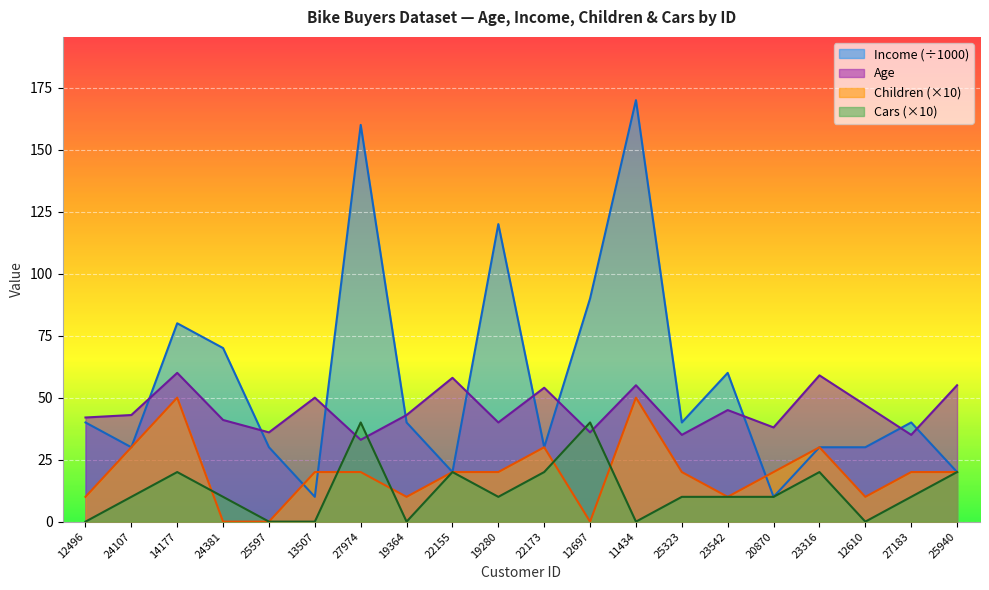

Reading right to left, list all the values displayed in this chart.

Age: 25940=55	27183=35	12610=47	23316=59	20870=38	23542=45	25323=35	11434=55	12697=36	22173=54	19280=40	22155=58	19364=43	27974=33	13507=50	25597=36	24381=41	14177=60	24107=43	12496=42
Income: 25940=20	27183=40	12610=30	23316=30	20870=10	23542=60	25323=40	11434=170	12697=90	22173=30	19280=120	22155=20	19364=40	27974=160	13507=10	25597=30	24381=70	14177=80	24107=30	12496=40
Children: 25940=20	27183=20	12610=10	23316=30	20870=20	23542=10	25323=20	11434=50	12697=0	22173=30	19280=20	22155=20	19364=10	27974=20	13507=20	25597=0	24381=0	14177=50	24107=30	12496=10
Cars: 25940=20	27183=10	12610=0	23316=20	20870=10	23542=10	25323=10	11434=0	12697=40	22173=20	19280=10	22155=20	19364=0	27974=40	13507=0	25597=0	24381=10	14177=20	24107=10	12496=0